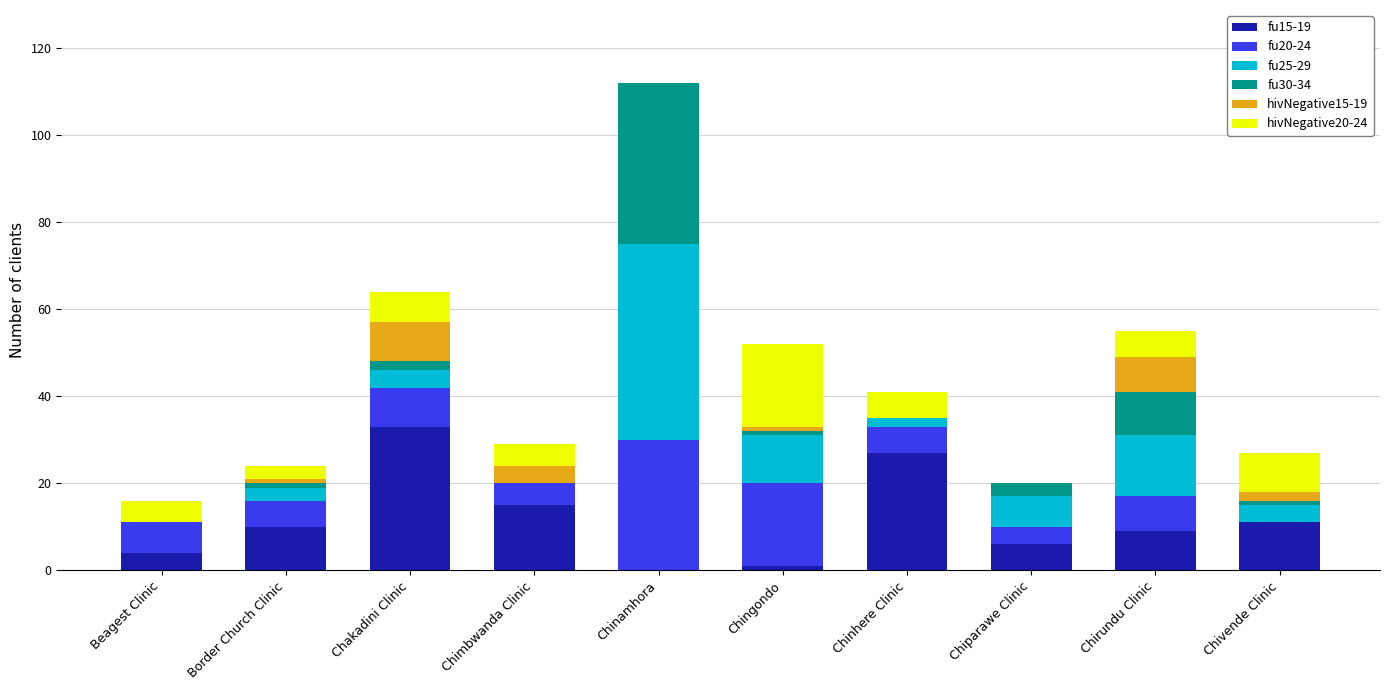

At which category is the sum across all series the highest?

Chinamhora